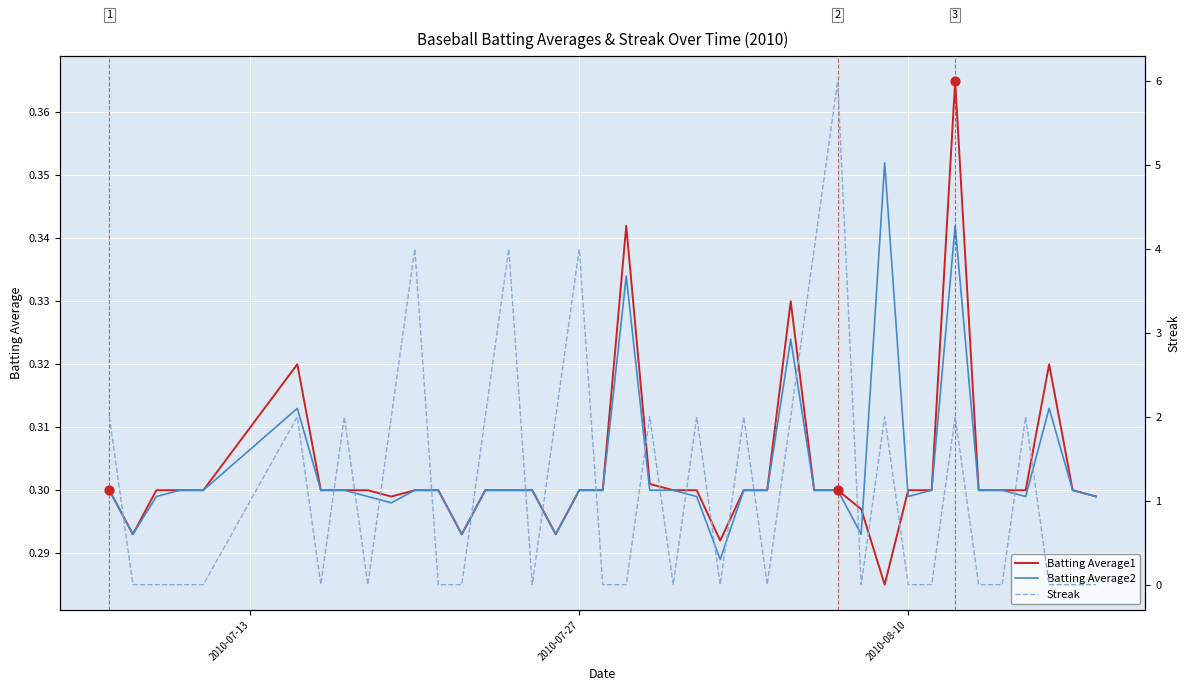

Is the value of Batting Average2 at 29 greater than the value of Streak at 5?

No